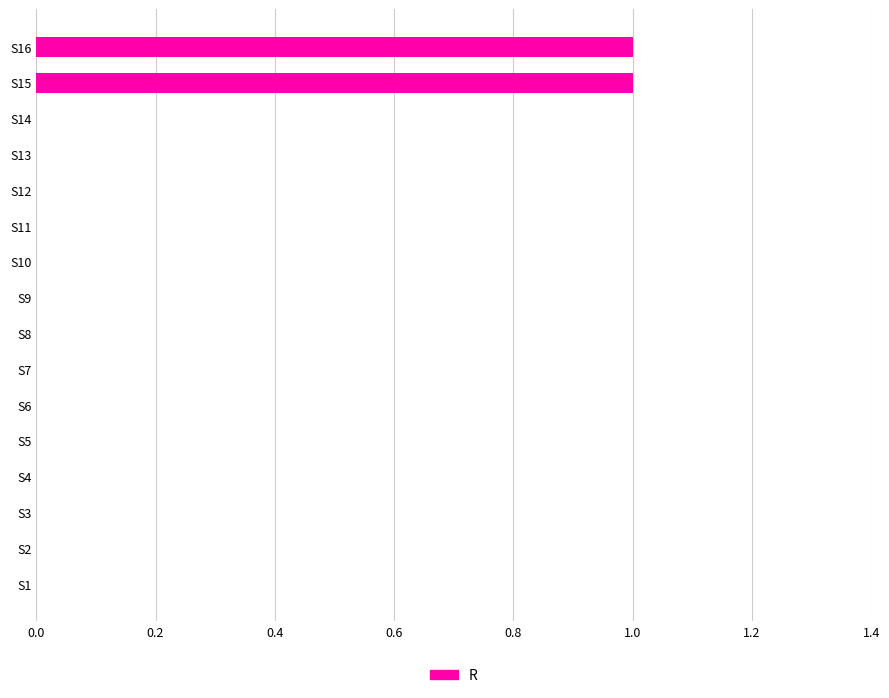

What is the maximum value shown in the chart?

1